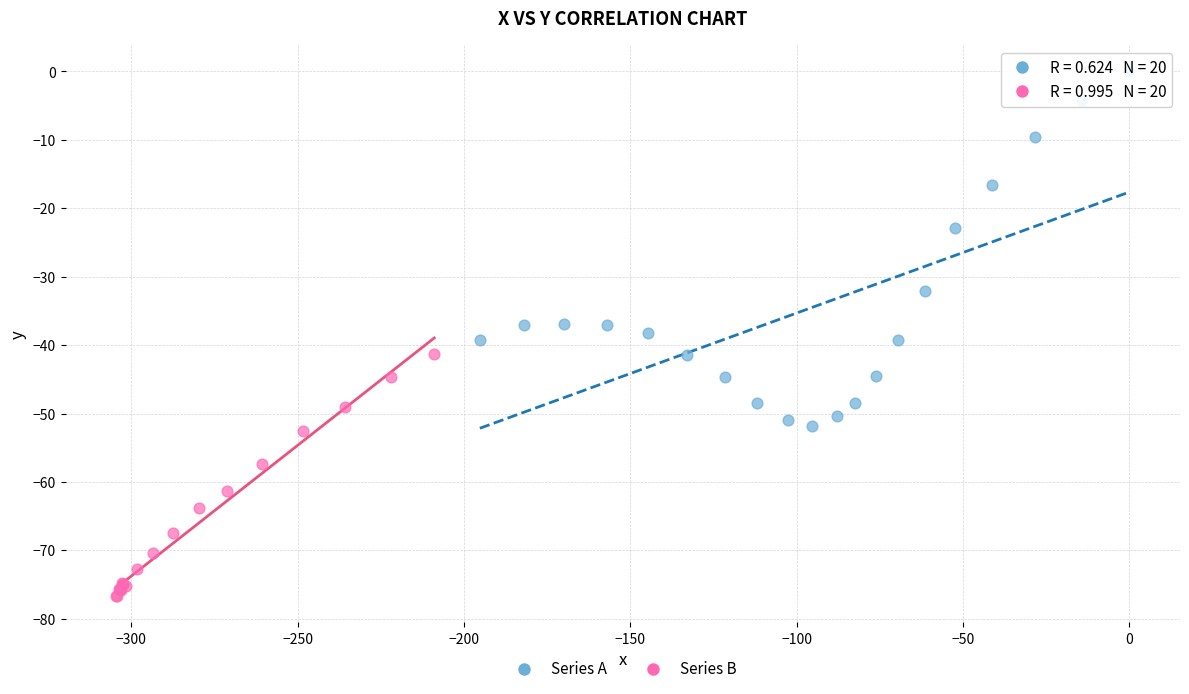

Which series reaches the maximum Y coordinate?

Series A